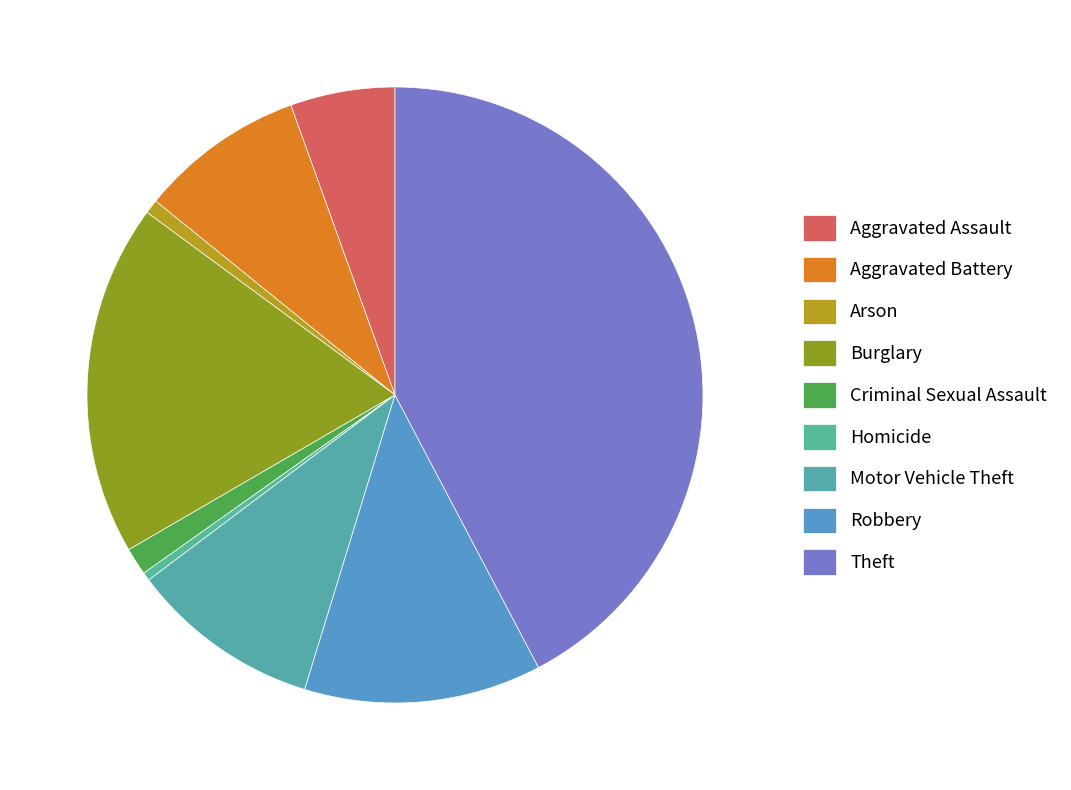

Is it true that Homicide is 0% of the pie?

True